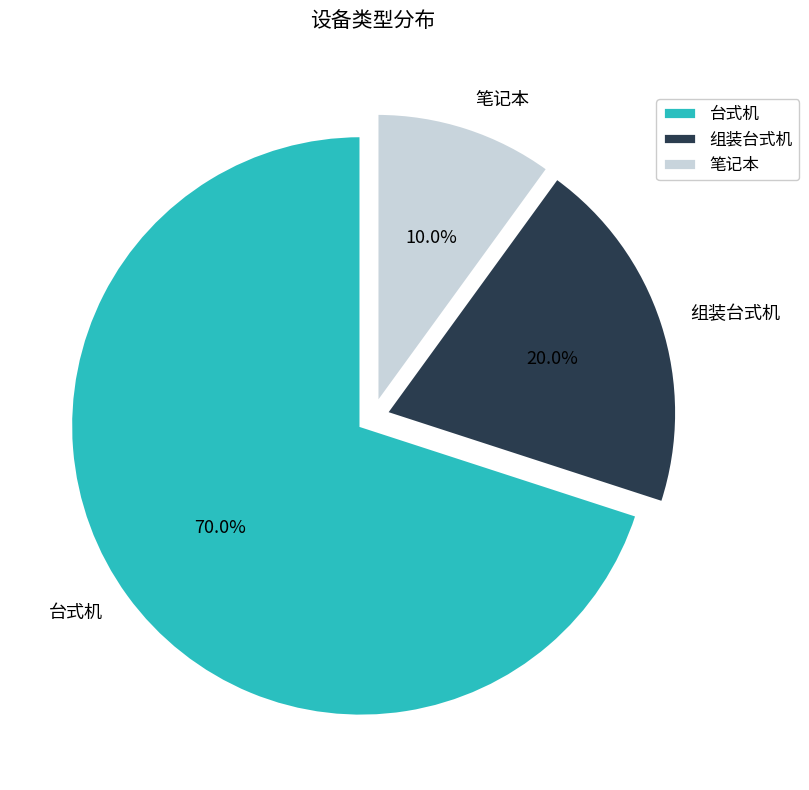

Rank the categories by value from lowest to highest.

笔记本, 组装台式机, 台式机